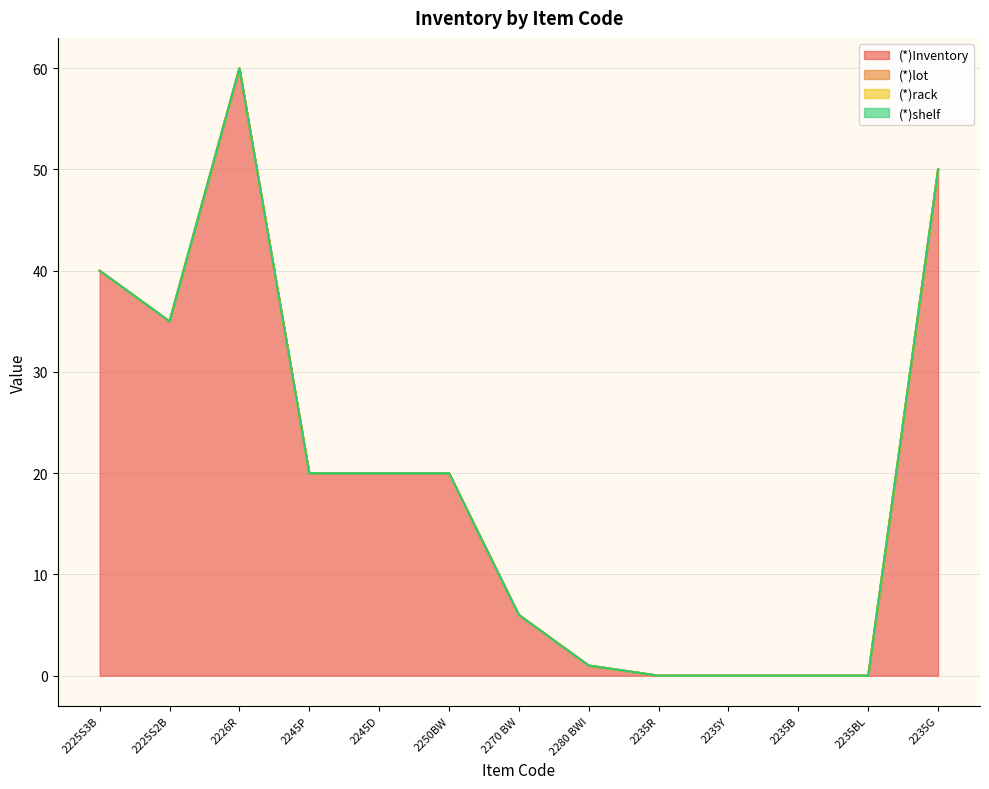

What is the maximum value shown in the chart?

60